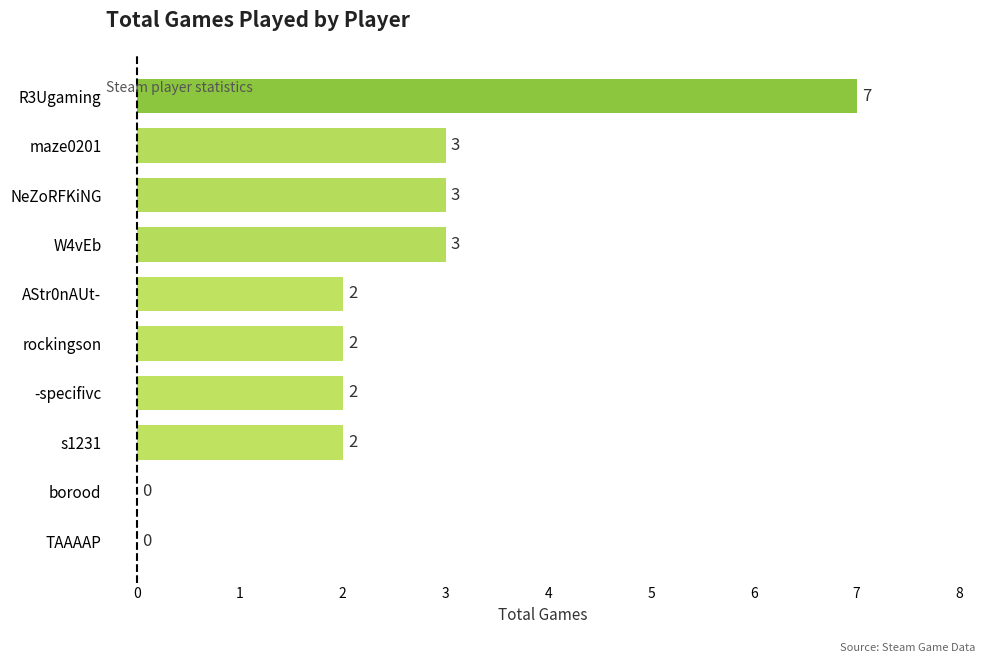

How many values are between 2 and 3?

7